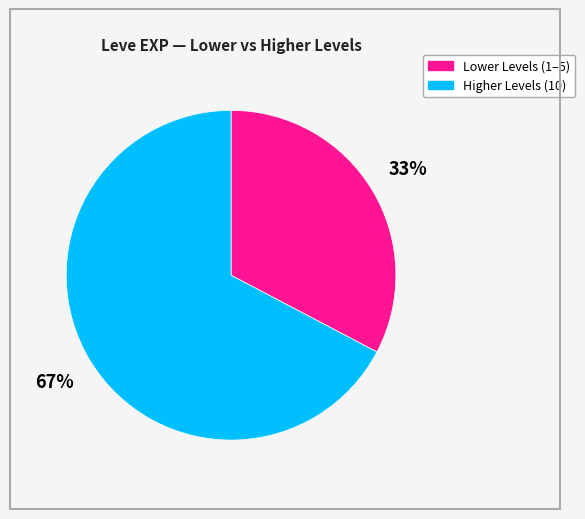

Is there a majority slice in this chart?

Yes